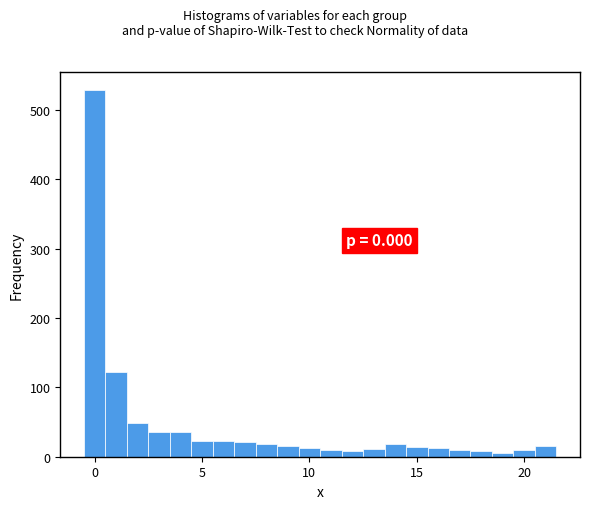

Around what value on the x-axis is the tallest bar? Give the approximate position of its centre, as read against the axis.

0.0